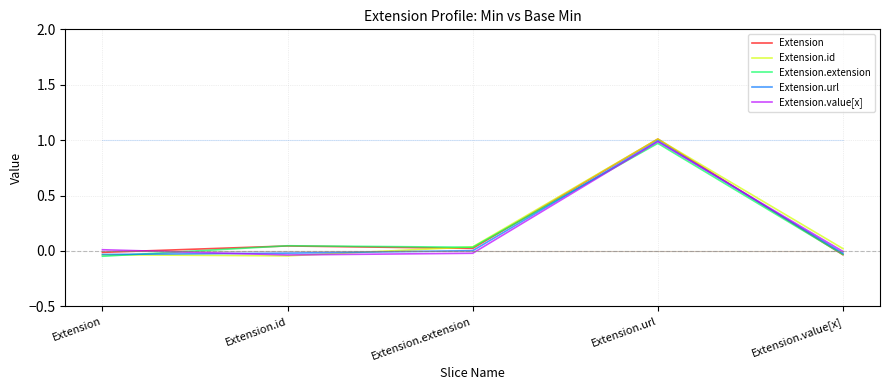

Which label corresponds to the largest value in the chart?

Extension.url